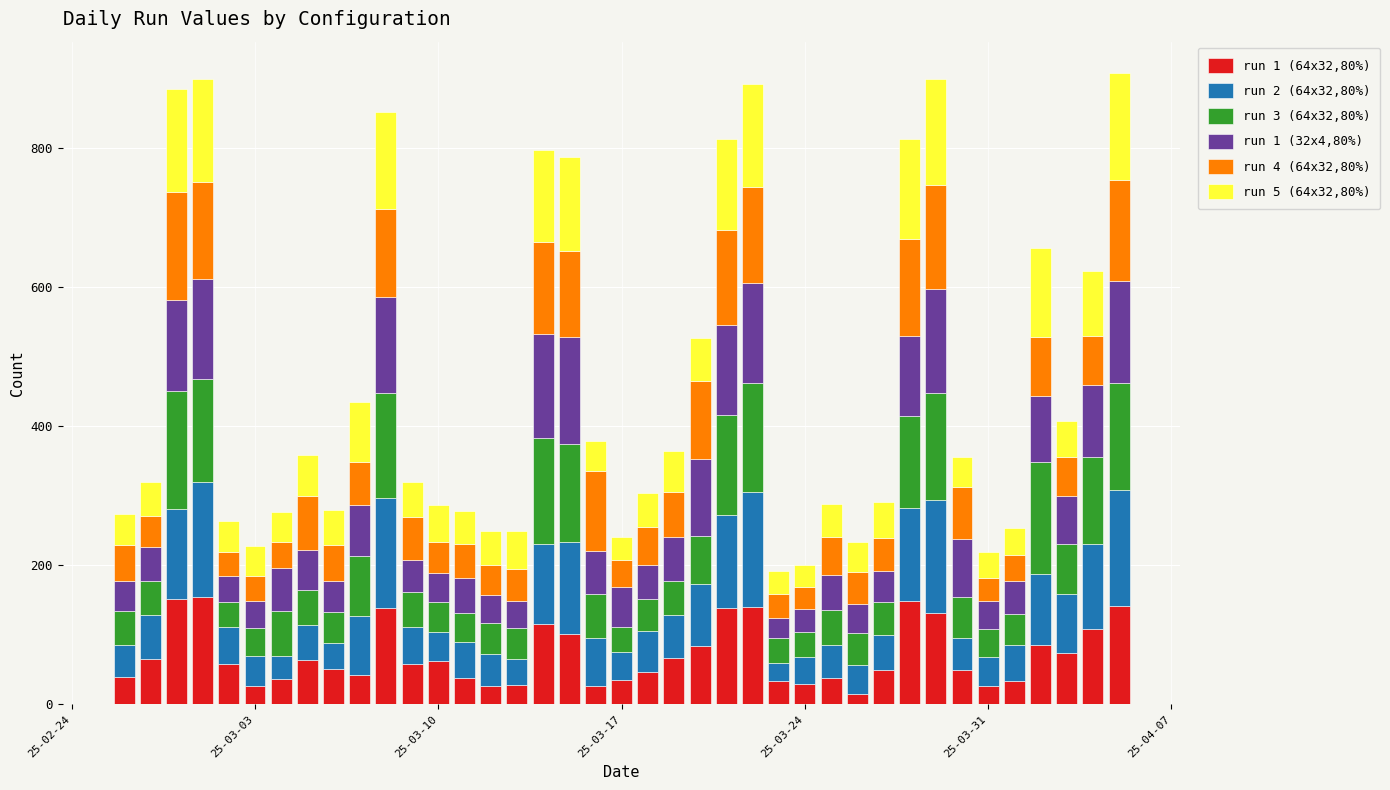

How many data points in run 1 (64x32,80%) are less than 58?

19